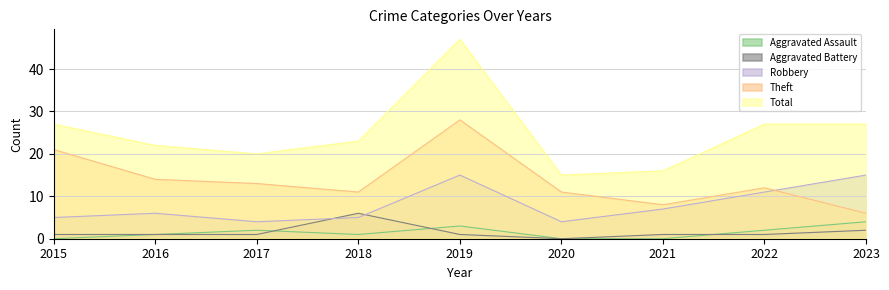

True or false: Aggravated Assault and Robbery cross at least once.

False